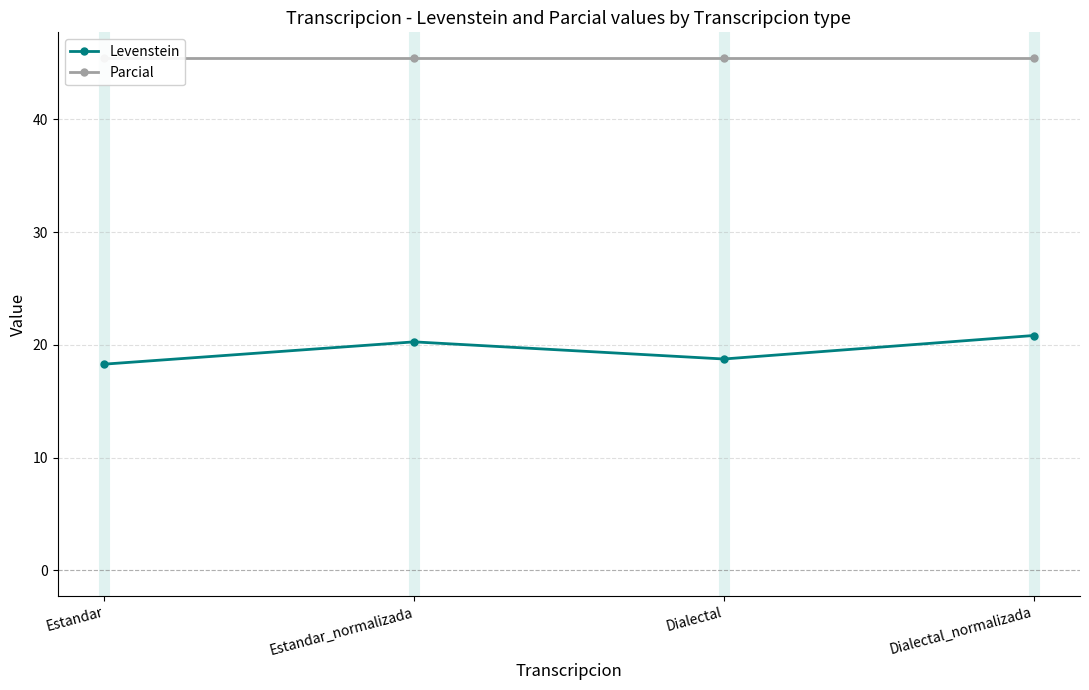

What are all the series names shown in the legend?

Levenstein, Parcial